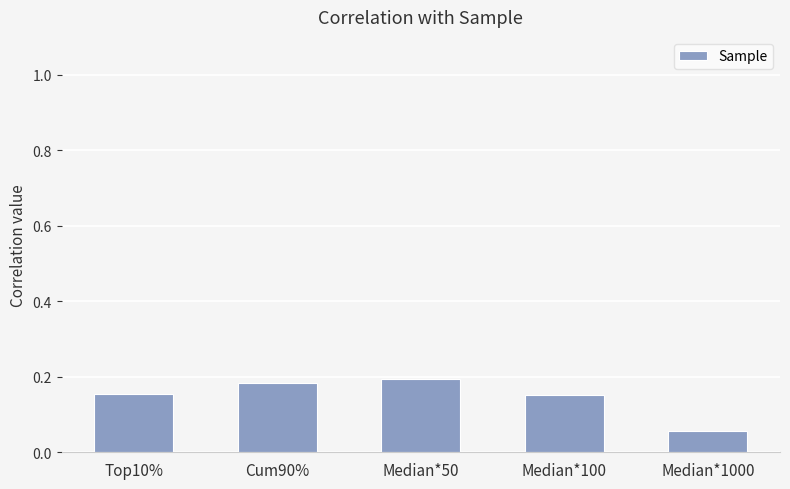

What is the sum of the values at Median*50 and Cum90%?

0.4